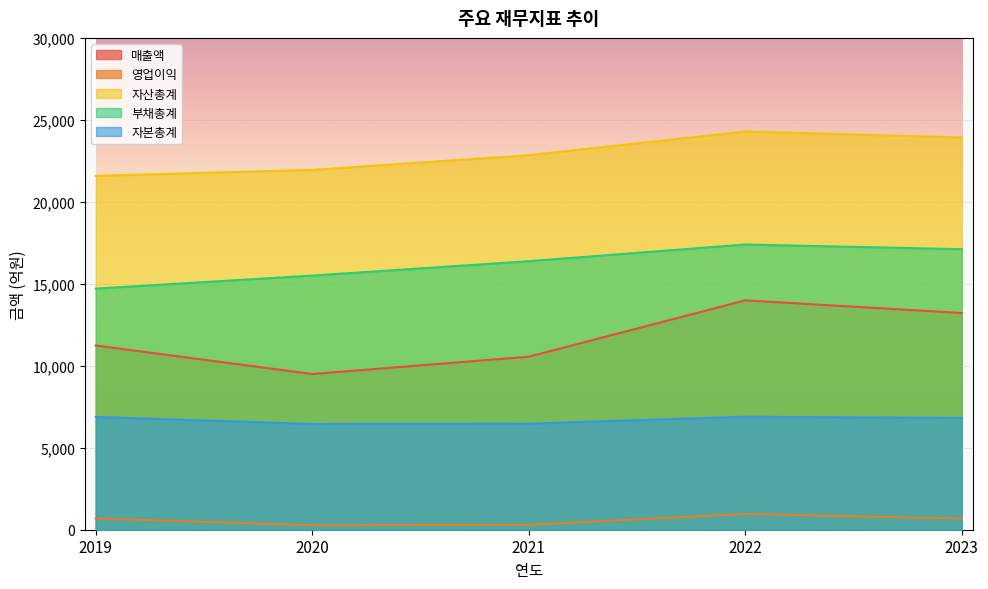

Reading right to left, extract all data points from this chart.

매출액: 13219	13991	10553	9497	11237
영업이익: 678	963	298	273	688
자산총계: 23926	24291	22844	21950	21585
부채총계: 17111	17397	16379	15501	14706
자본총계: 6815	6894	6466	6448	6879